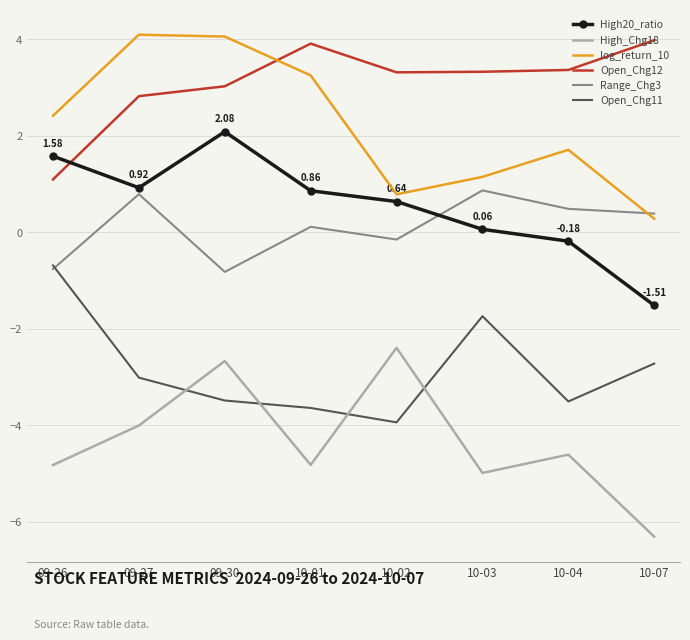

True or false: Open_Chg11 and Open_Chg12 cross at least once.

False